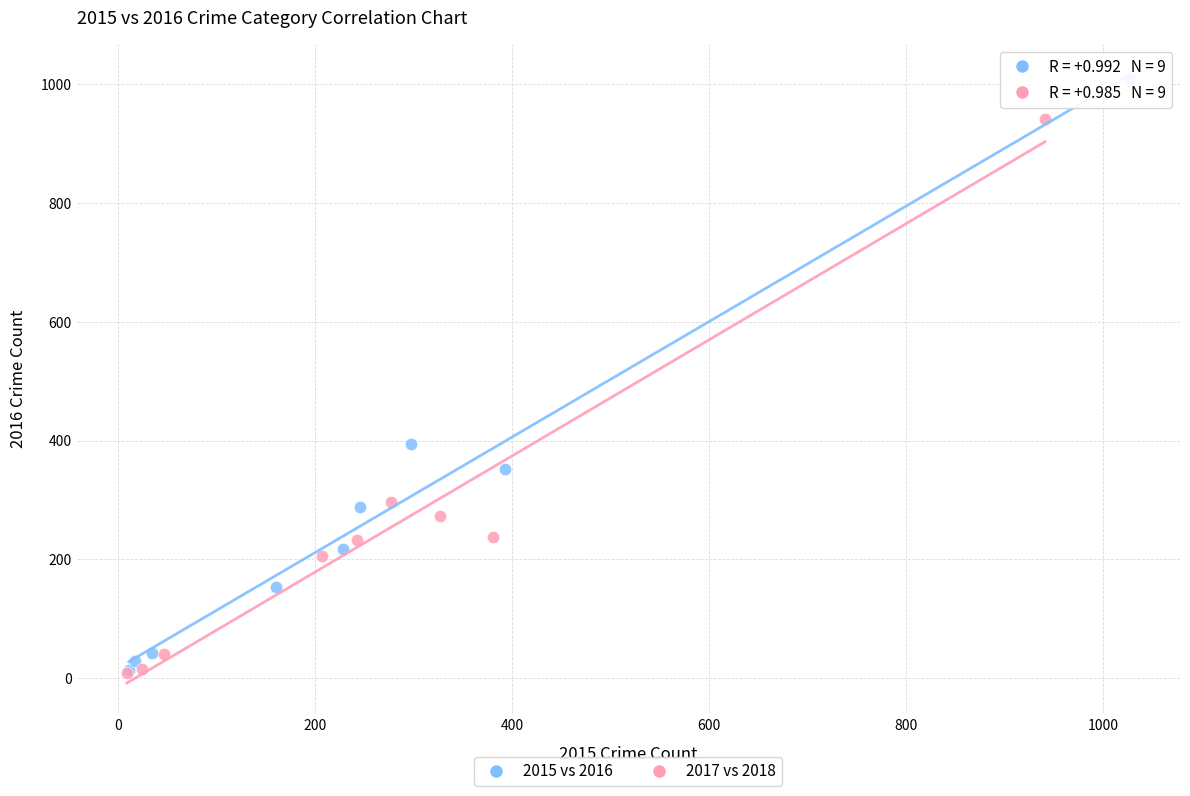

Which series has the largest Y range (max minus min)?

2015 vs 2016